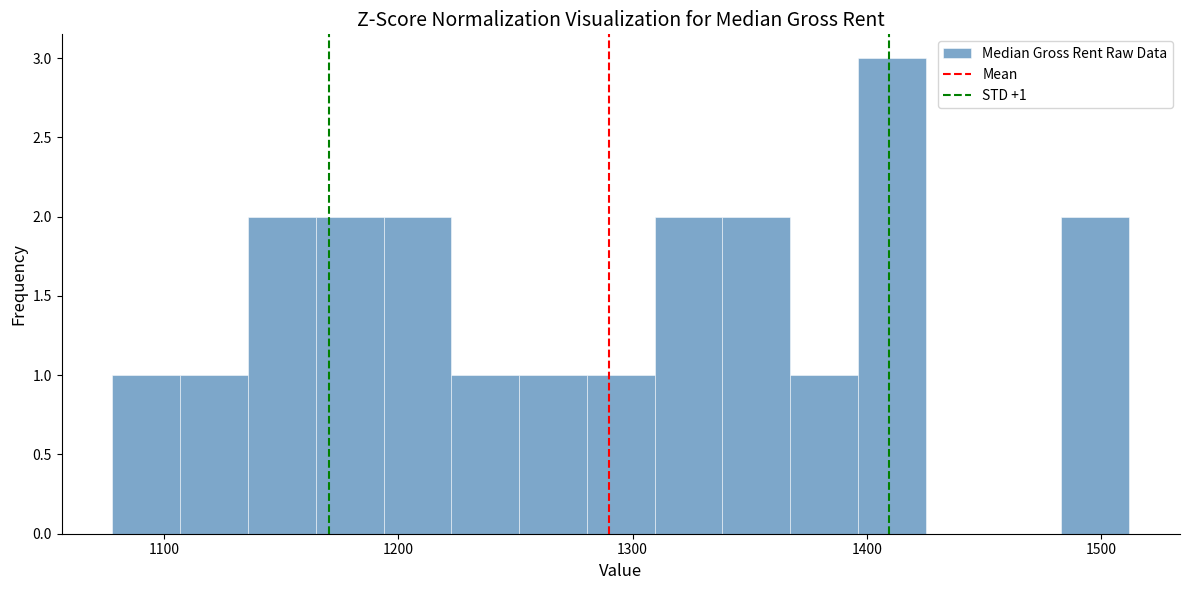

Read against the x-axis, roughly where is the centre of the tallest bar?

1410